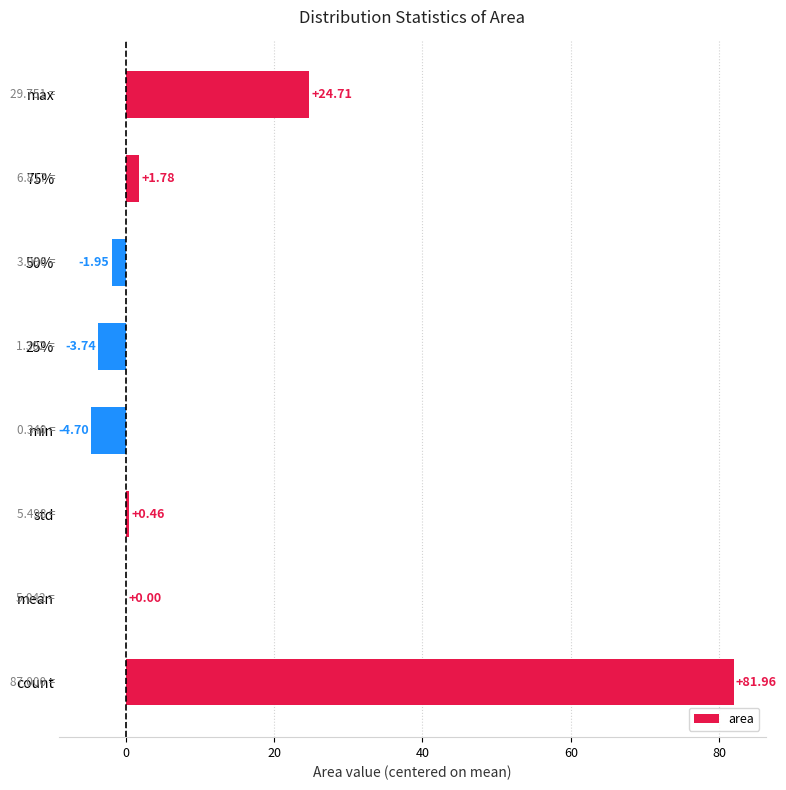

How many distinct data groups are displayed?

1